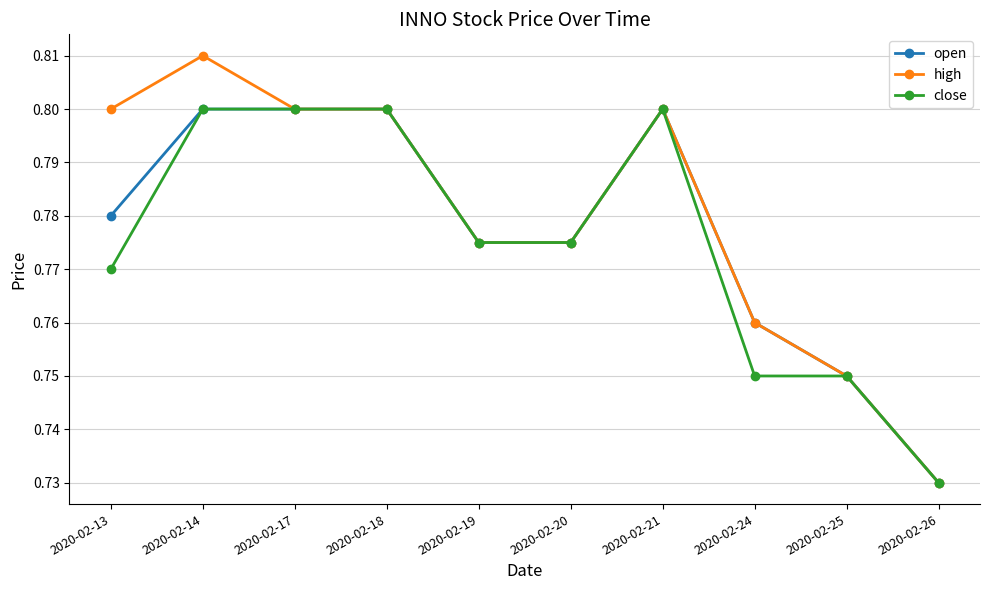

List the series in order of their overall mean, lowest first.

close, open, high